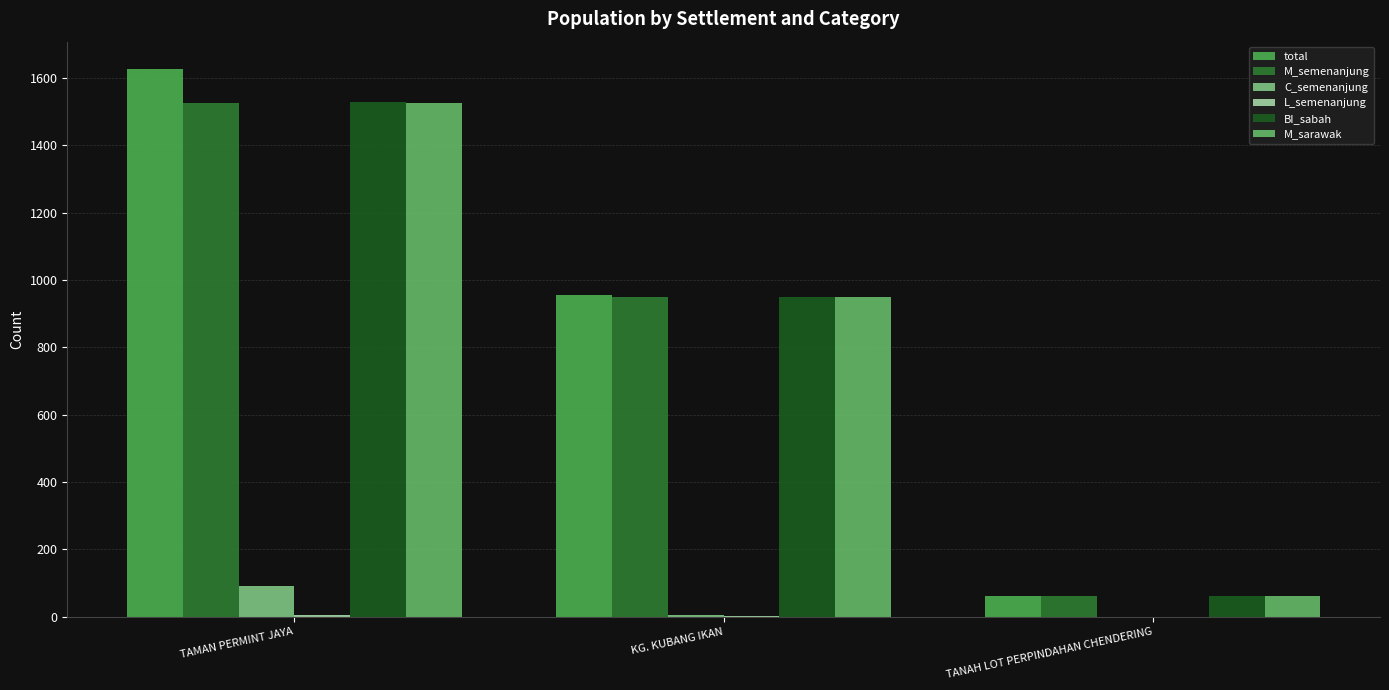

What value does the total series have at KG. KUBANG IKAN, to the nearest 100?

1000